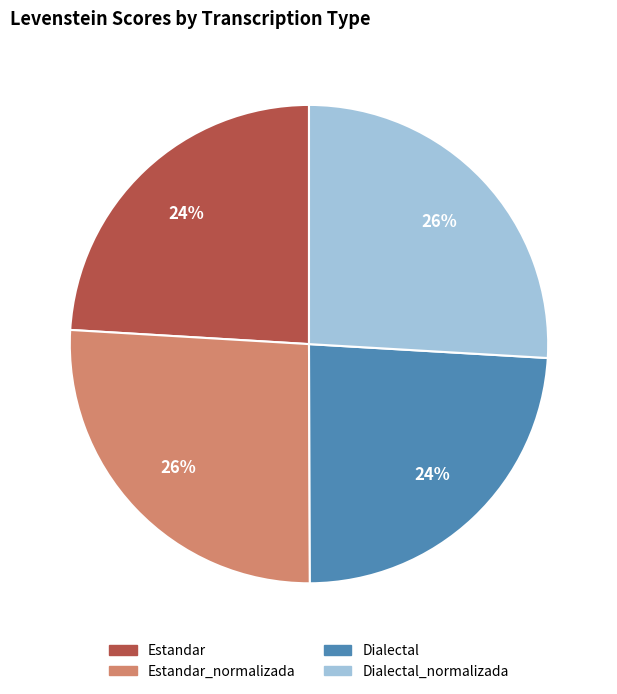

Is there a majority slice in this chart?

No